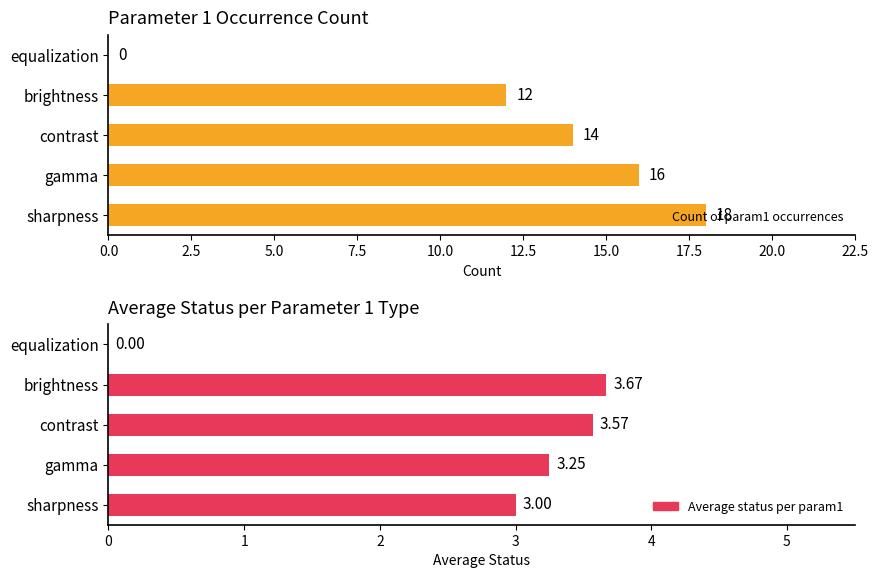

How many values in the Count of param1 occurrences series exceed 14?

2